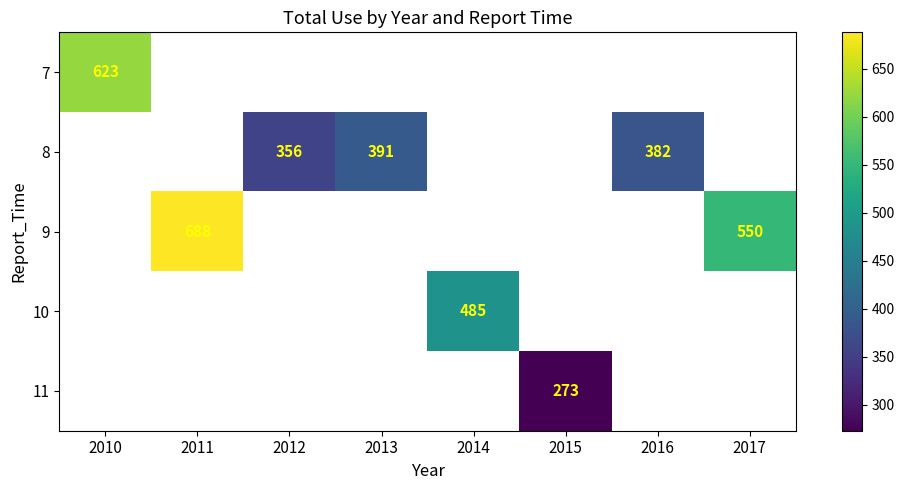

At which category does the chart reach its peak across all series?

2011